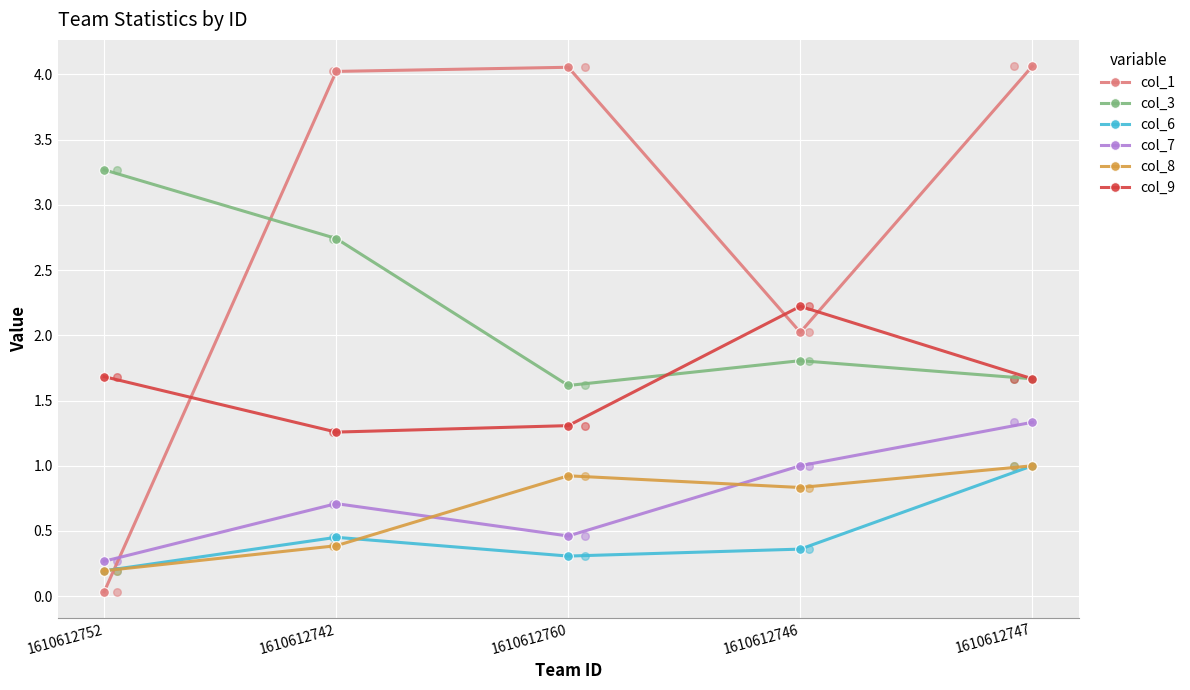

Which series has the largest total across all categories?

col_1